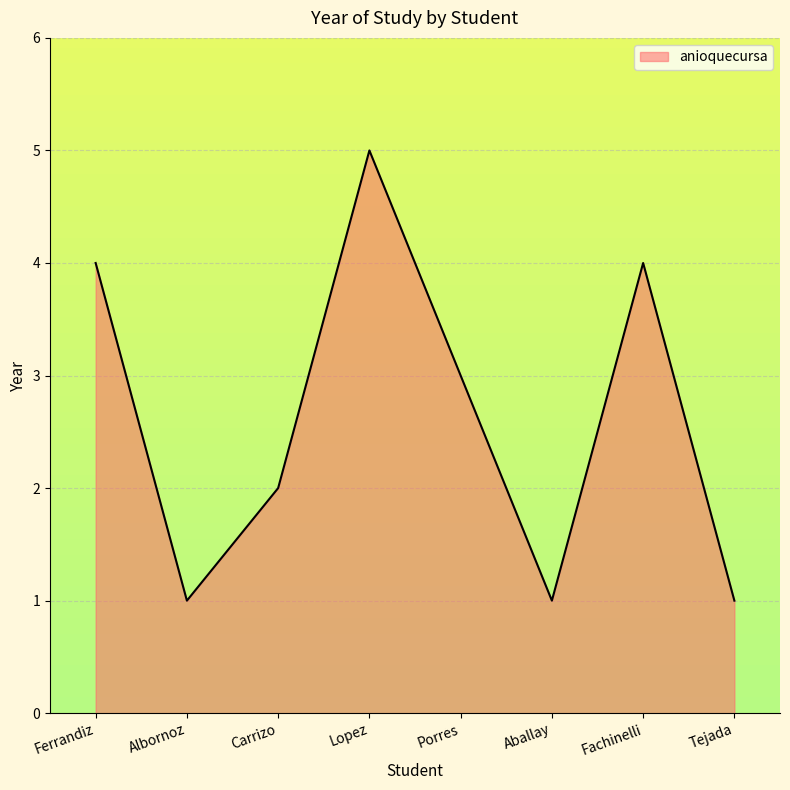

What is the sum of the values at Lopez and Albornoz?

6